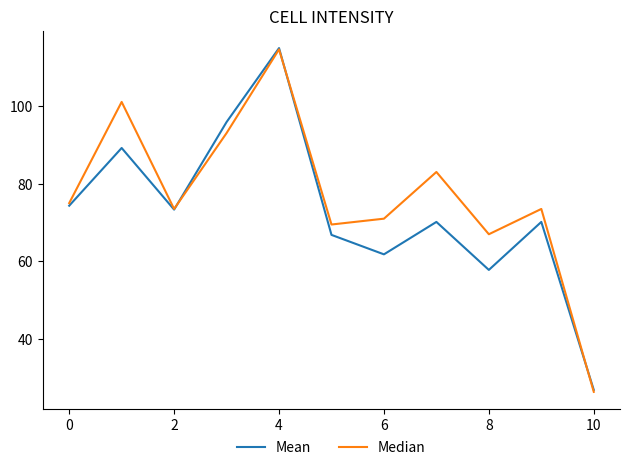

How many lines are shown in the chart?

2